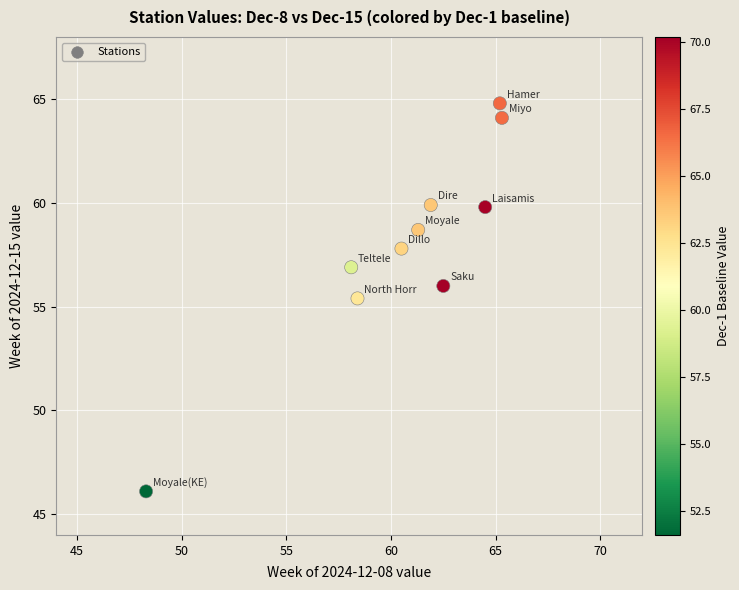

What Y value in the scatter plot is closest to 55?

55.4